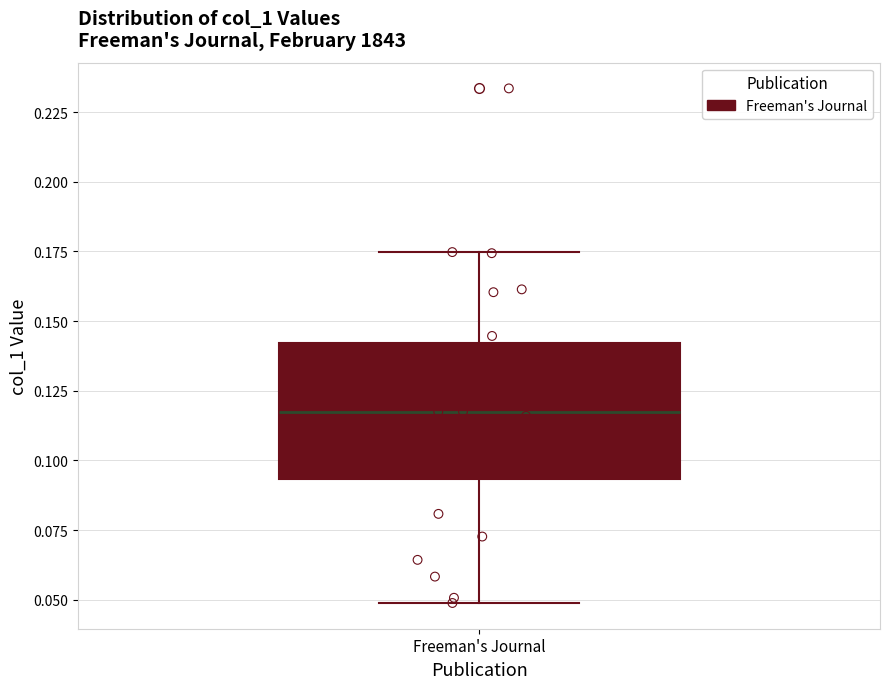

Read this box plot against the y-axis: the position of the median line, the range covered by the box, and the ends of both whiskers. The values are not printed on the chart, so give them approximately, as read against the axis.

median 0.120, box 0.095 to 0.140, whiskers 0.050 to 0.175